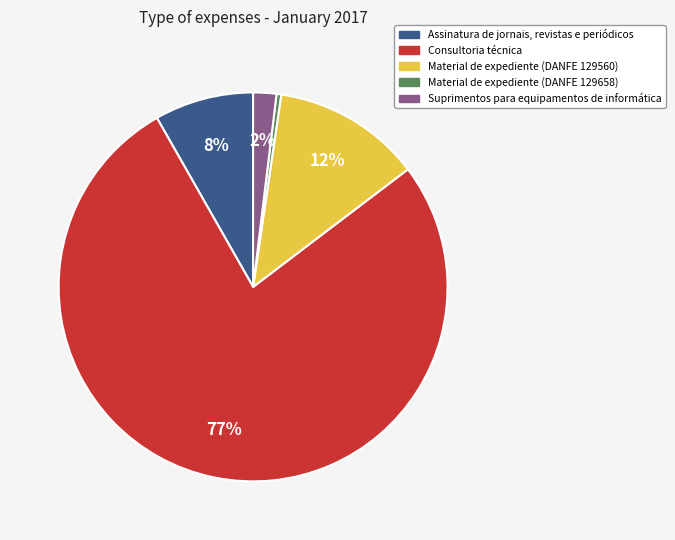

How many segments does this pie chart have?

5